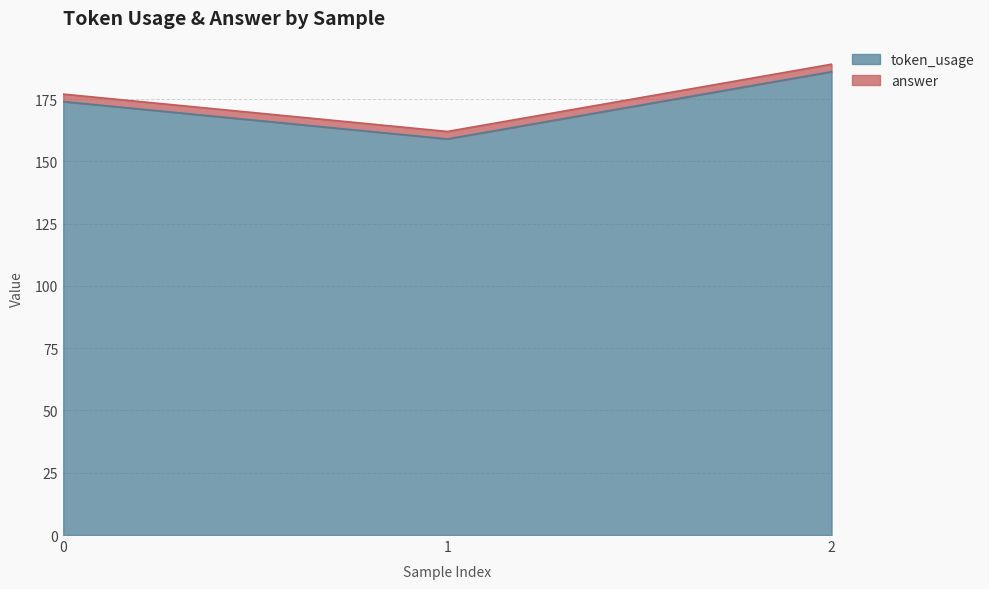

What is the approximate value at 1, to the nearest 5?

160